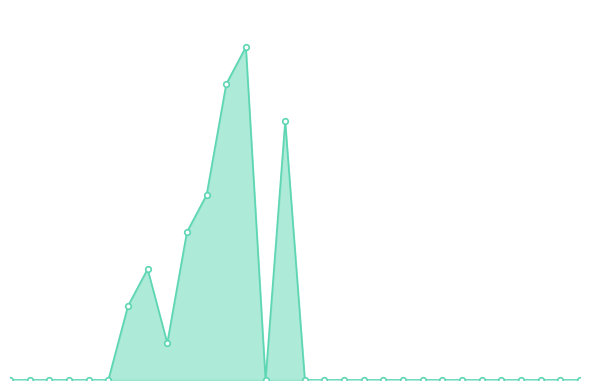

Rank the categories by value from highest to lowest.

13, 12, 15, 11, 10, 8, 7, 9, 1, 2, 3, 4, 5, 6, 14, 16, 17, 18, 19, 20, 21, 22, 23, 24, 25, 26, 27, 28, 29, 30